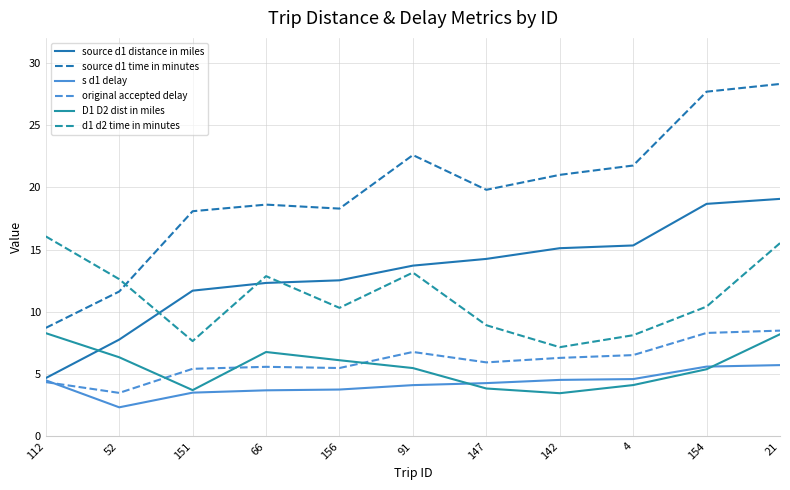

At which label is source d1 time in minutes closest to 18?

151